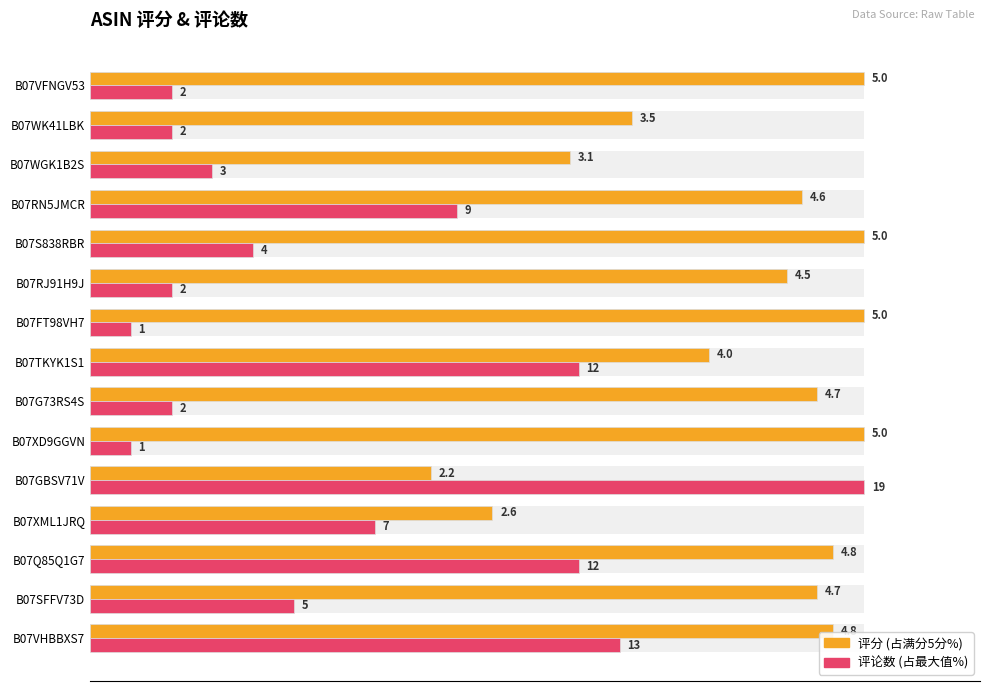

What are all the series names shown in the legend?

评分, 评论数